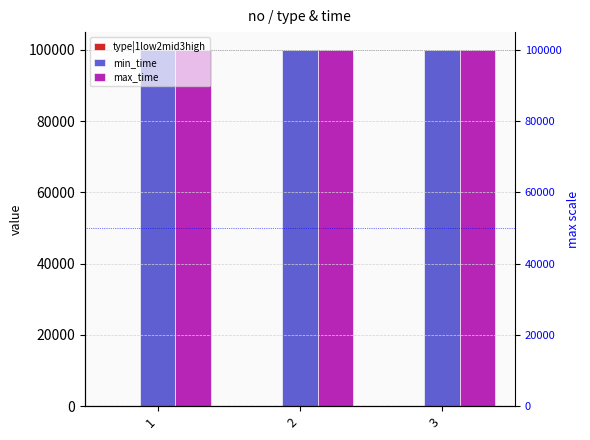

Read the max_time value at 2.

99999